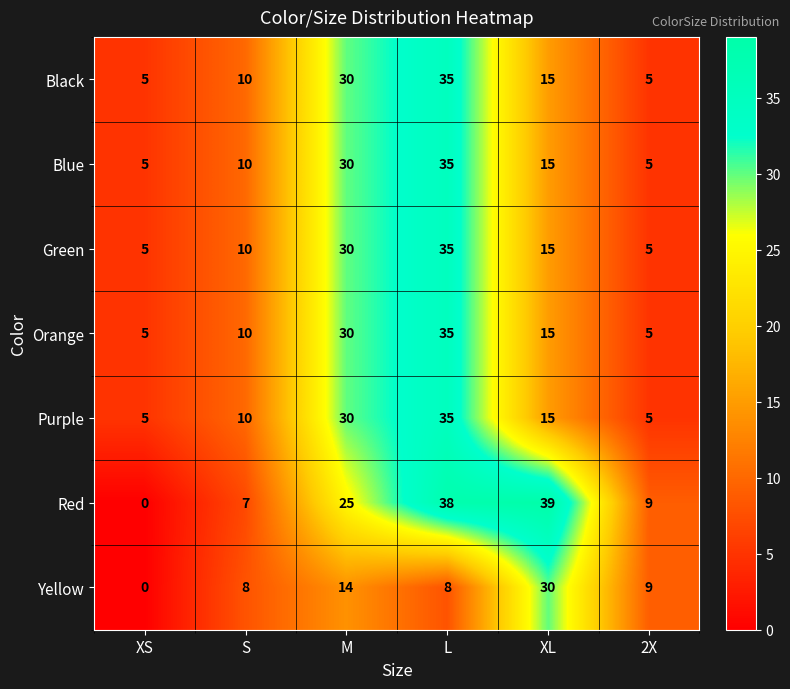

What is the lowest value of the Purple series?

5